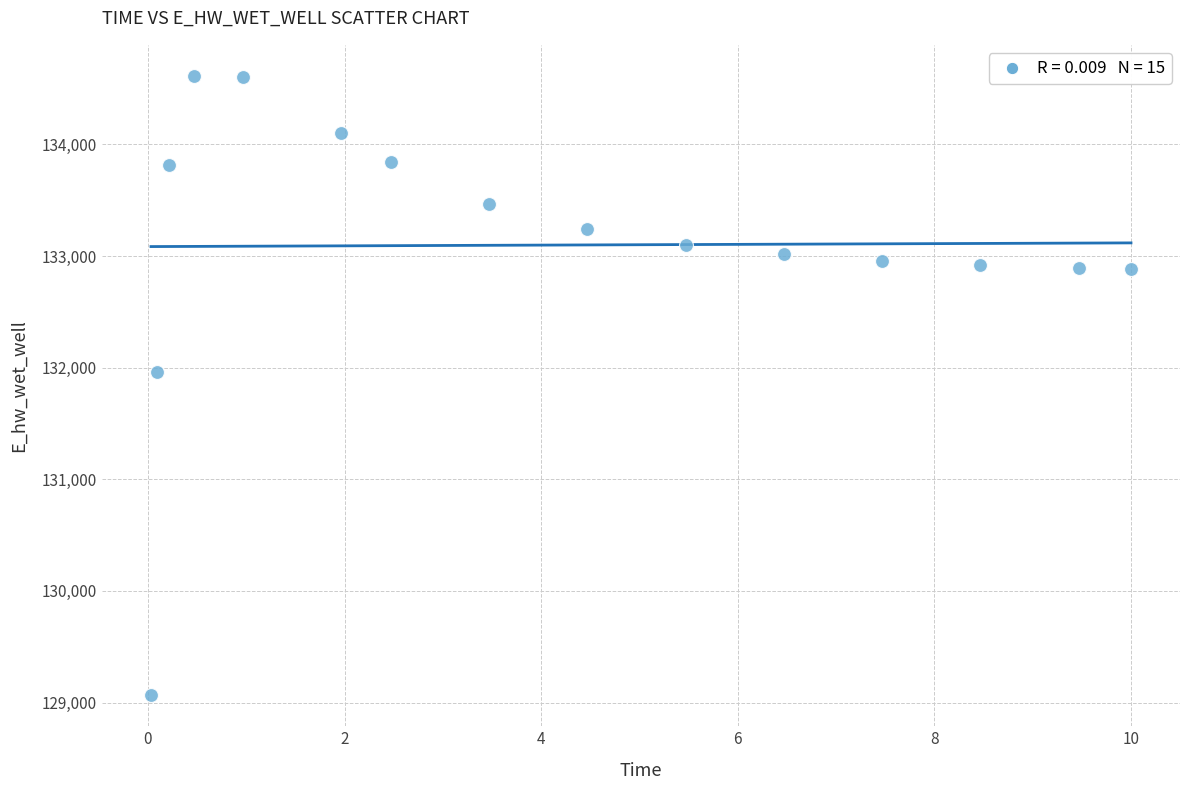

What is the range of X values (max minus min)?

10.0